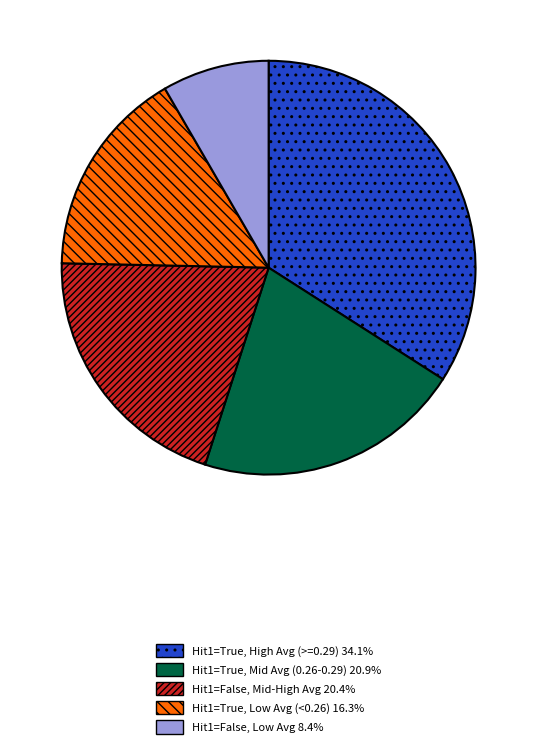

Is there a majority slice in this chart?

No